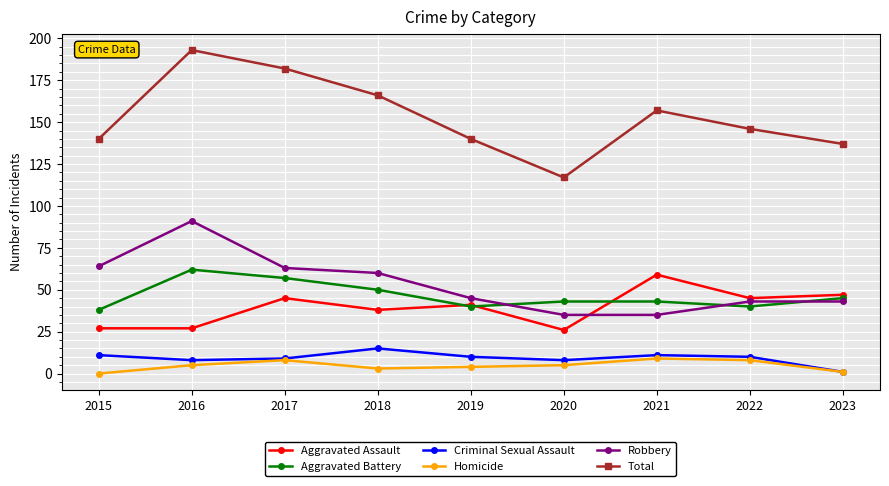

The Total series shows 242 at 2021. True or false?

False